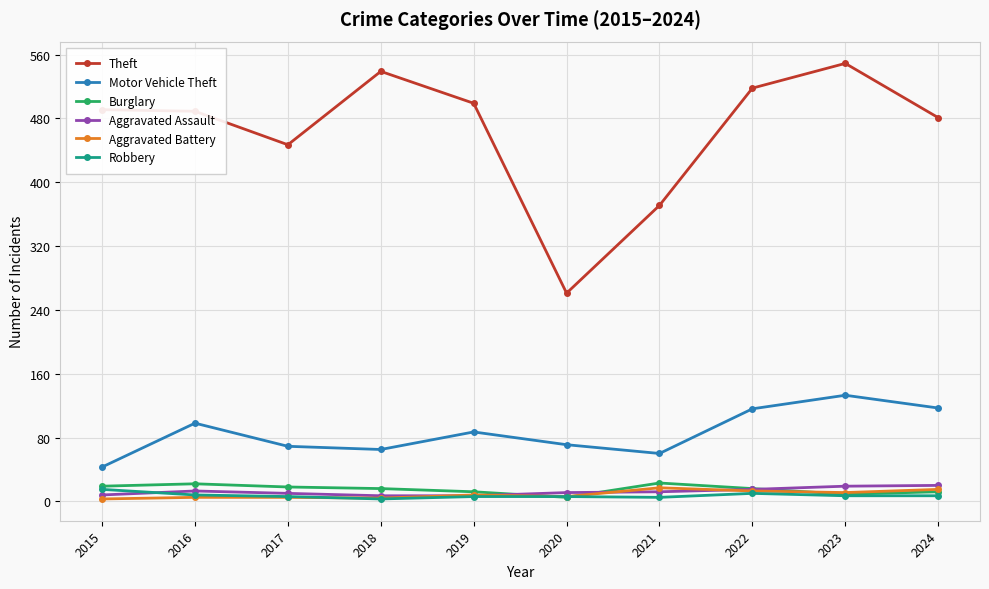

How many values in the Aggravated Assault series are below 12?

5